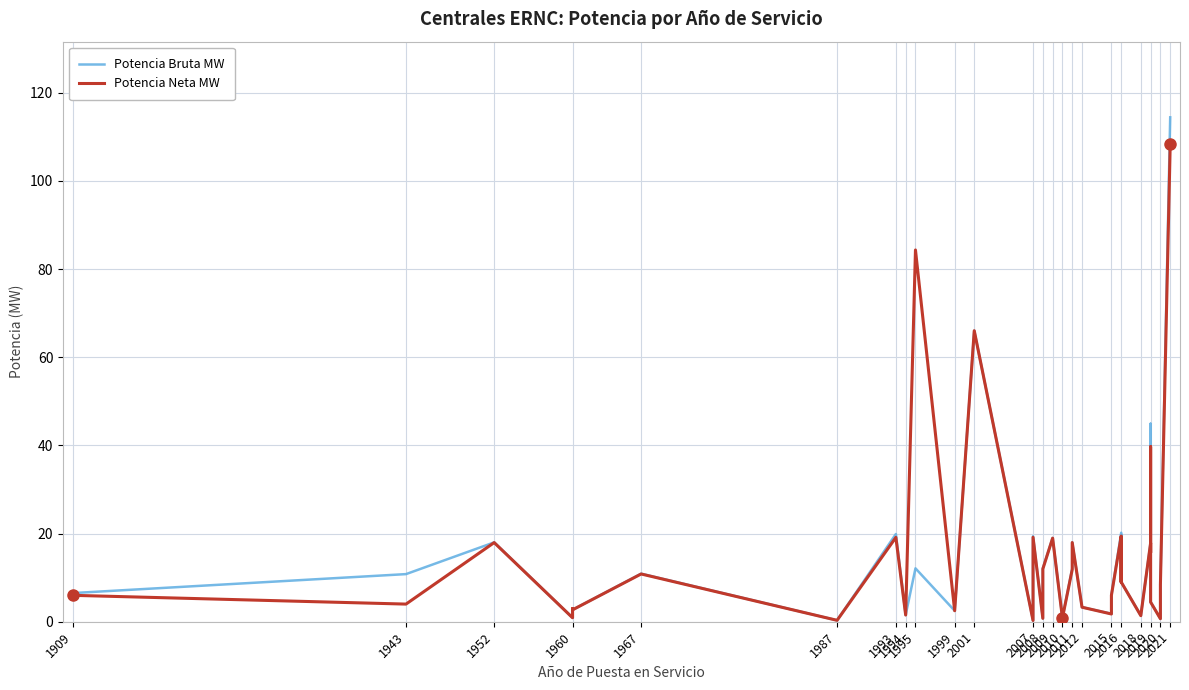

How many data points does each series have?

40